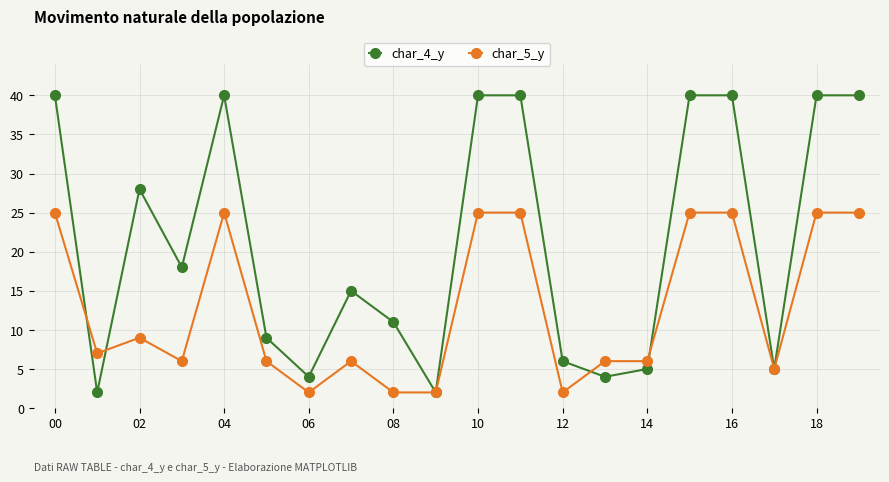

At how many categories does at least one series exceed 12?

11